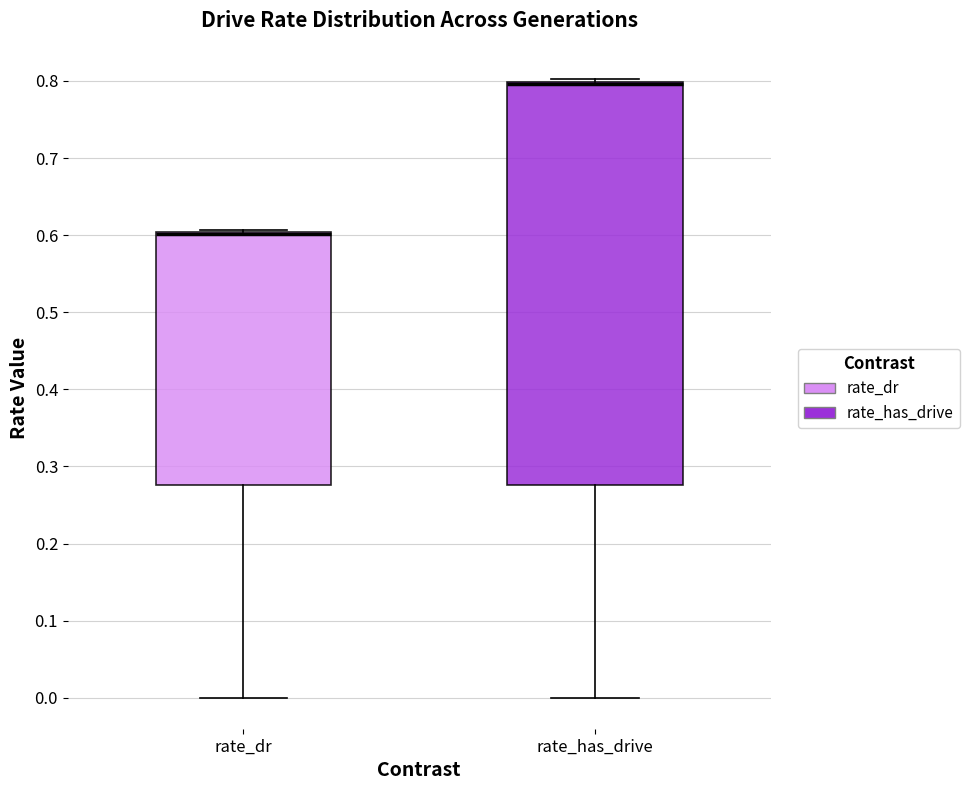

Comparing the boxes themselves (not the whiskers), which one is the tallest?

rate_has_drive